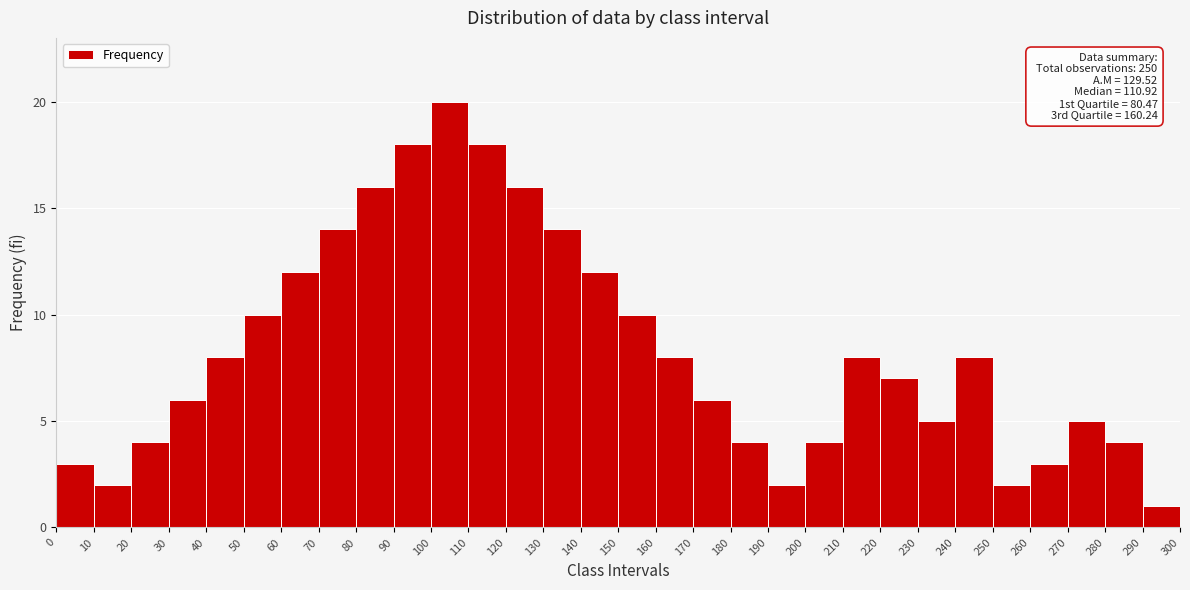

Over which range of the x-axis is the bar tallest?

100 to 110